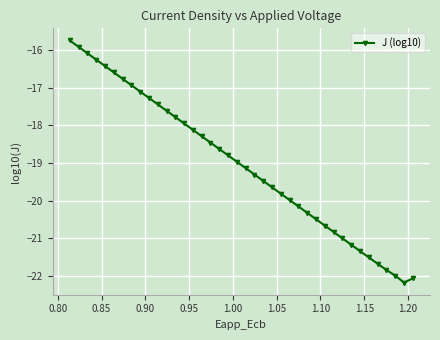

What is the sum of all values?

-761.7